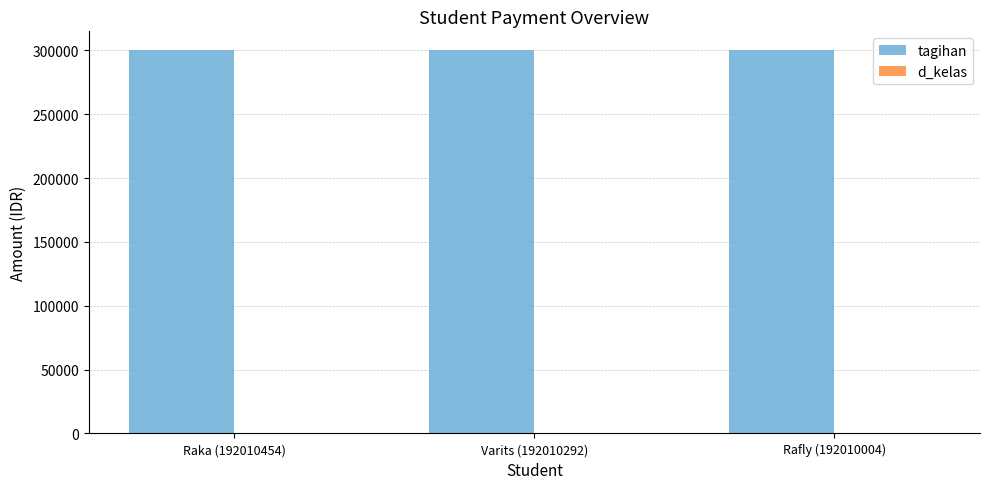

Is it true that tagihan equals 300000 at Varits (192010292)?

True